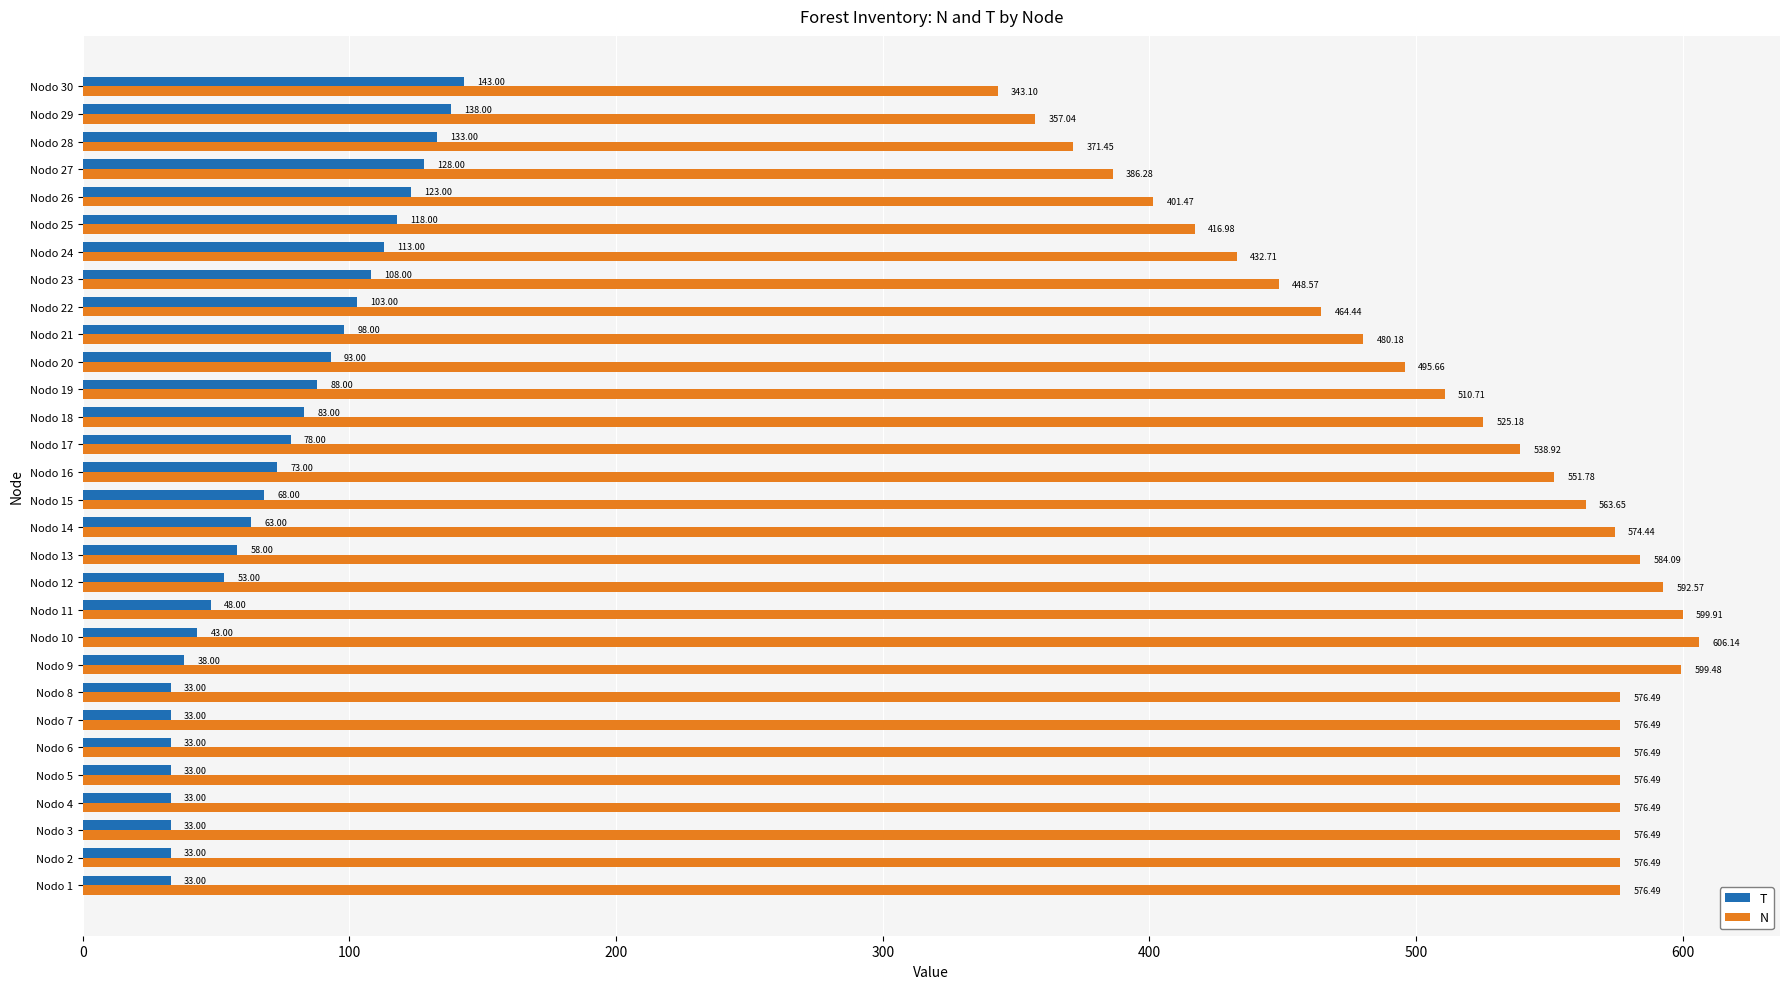

Rank the series by their average value, from highest to lowest.

N, T